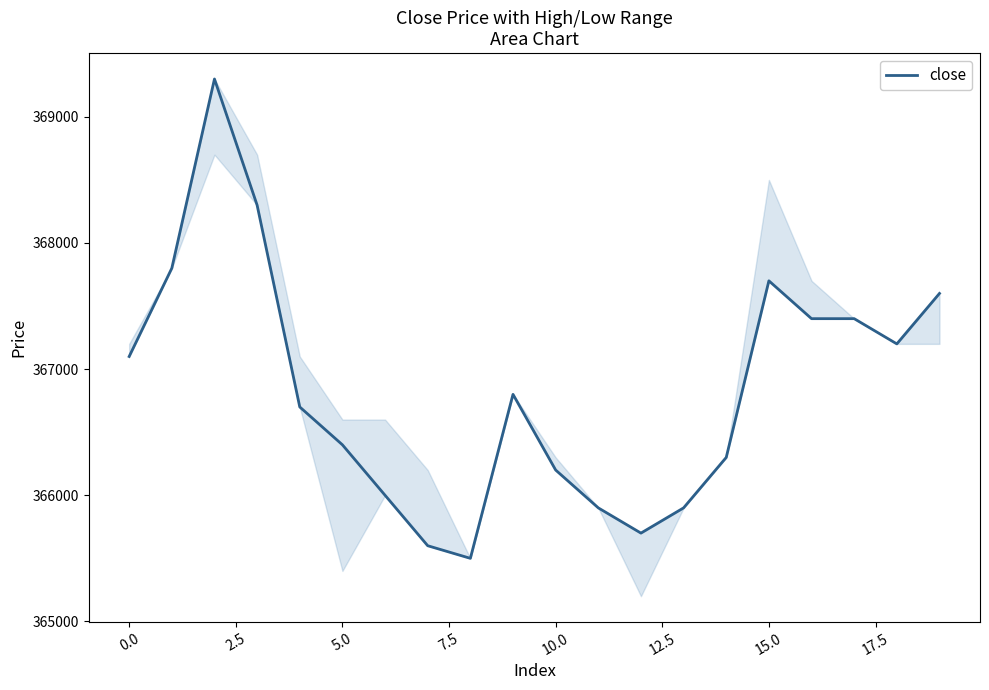

What is the minimum value shown in the chart?

365500